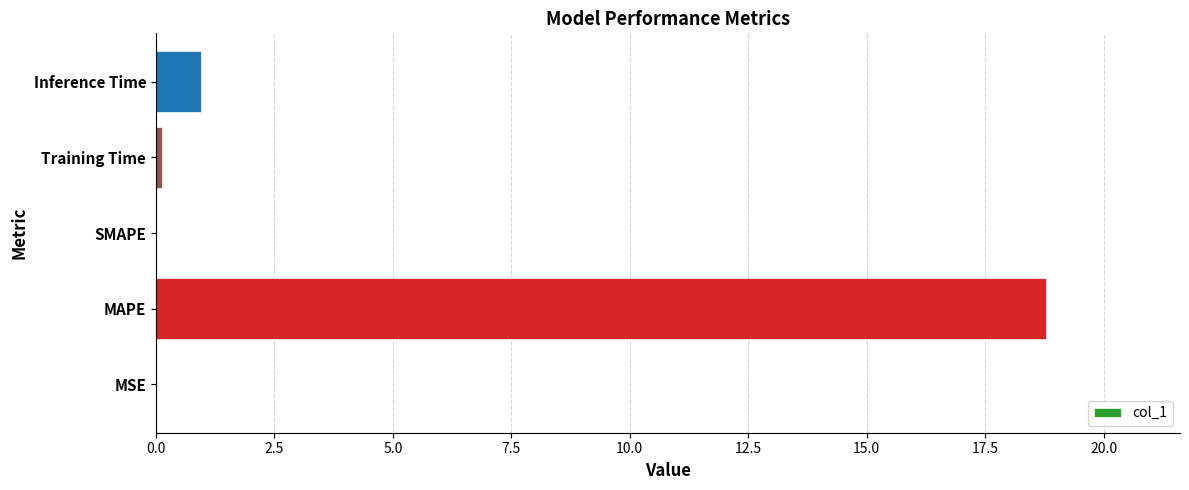

At which label is the value closest to 9?

Inference Time